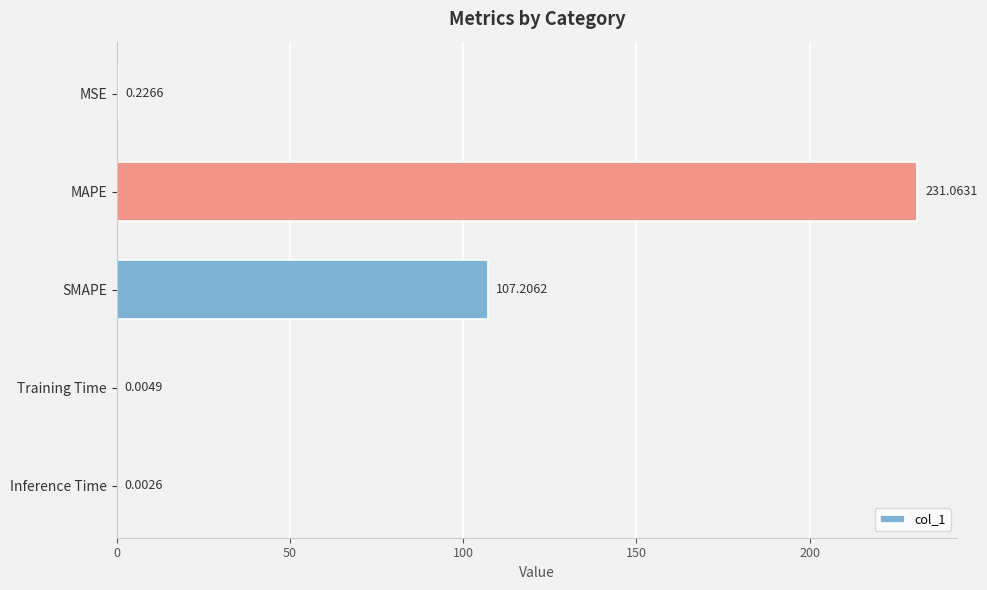

Where is the data nearest to the value 115?

SMAPE